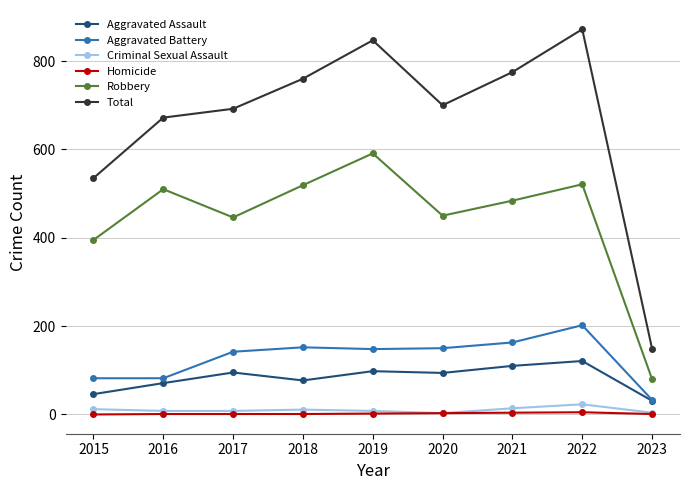

At how many categories does at least one series exceed 290?

8